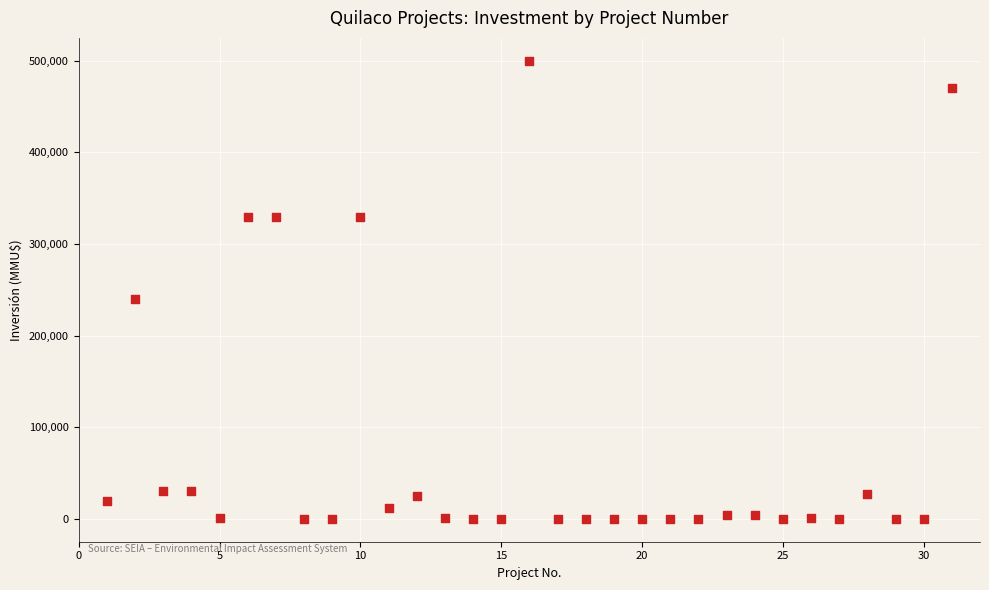

What is the range of Y values (max minus min)?

500000